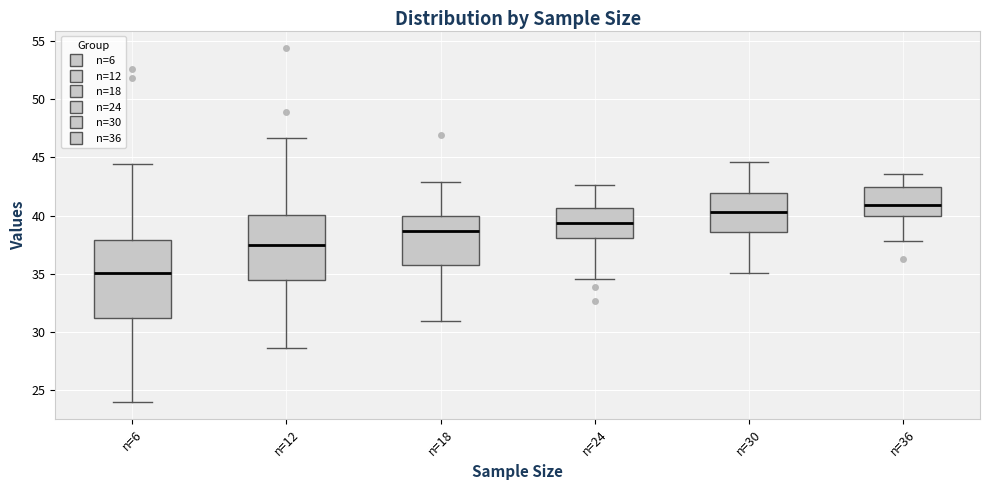

Which box is the tallest, from its lower edge to its upper edge?

n=6